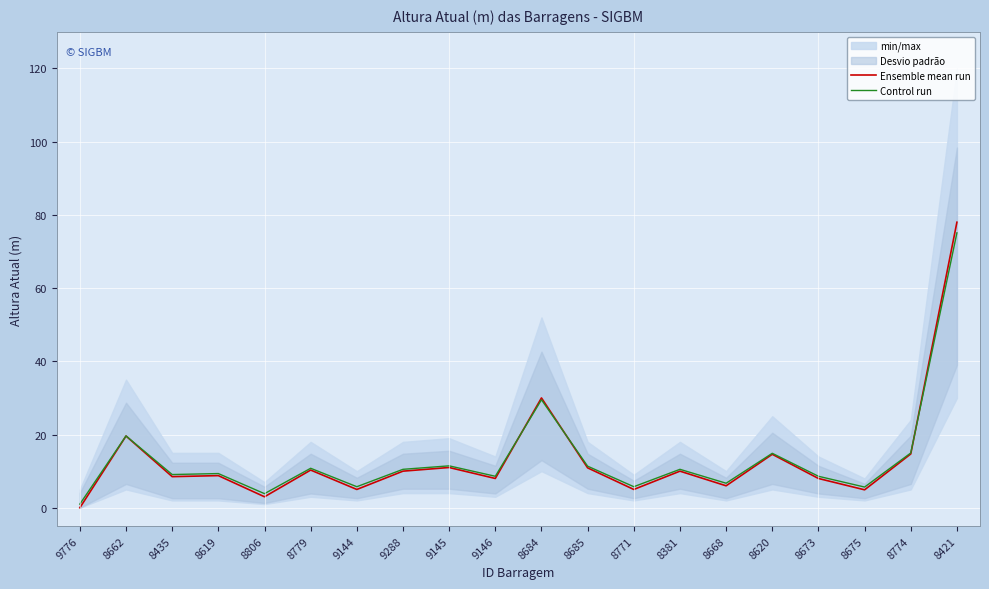

At how many categories does at least one series exceed 52?

1